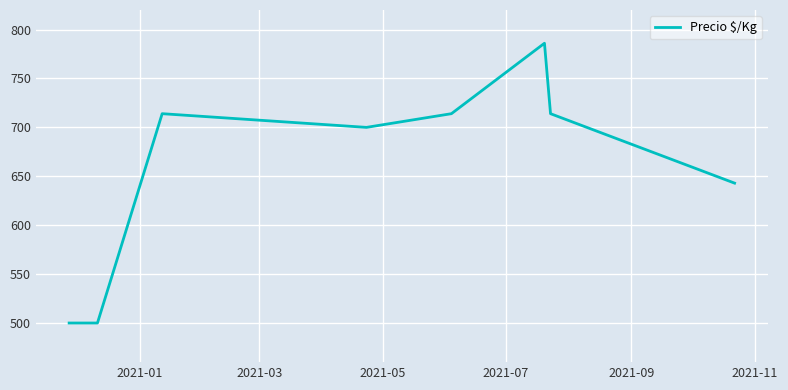

How many interior local peaks (higher than both neighbors) does the data have?

2